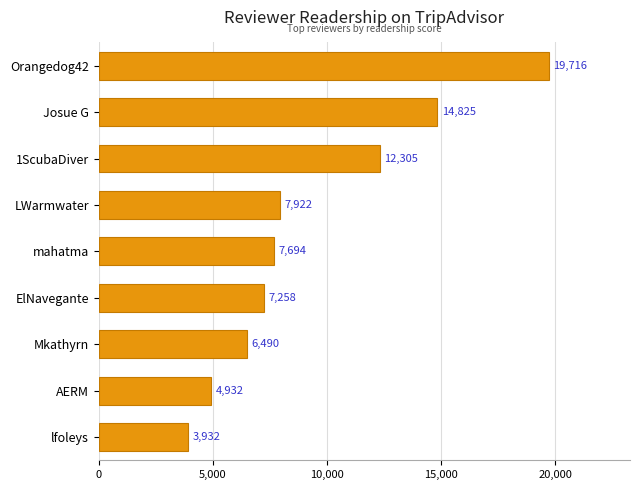

List the labels in order of value, largest first.

Orangedog42, Josue G, 1ScubaDiver, LWarmwater, mahatma, ElNavegante, Mkathyrn, AERM, lfoleys